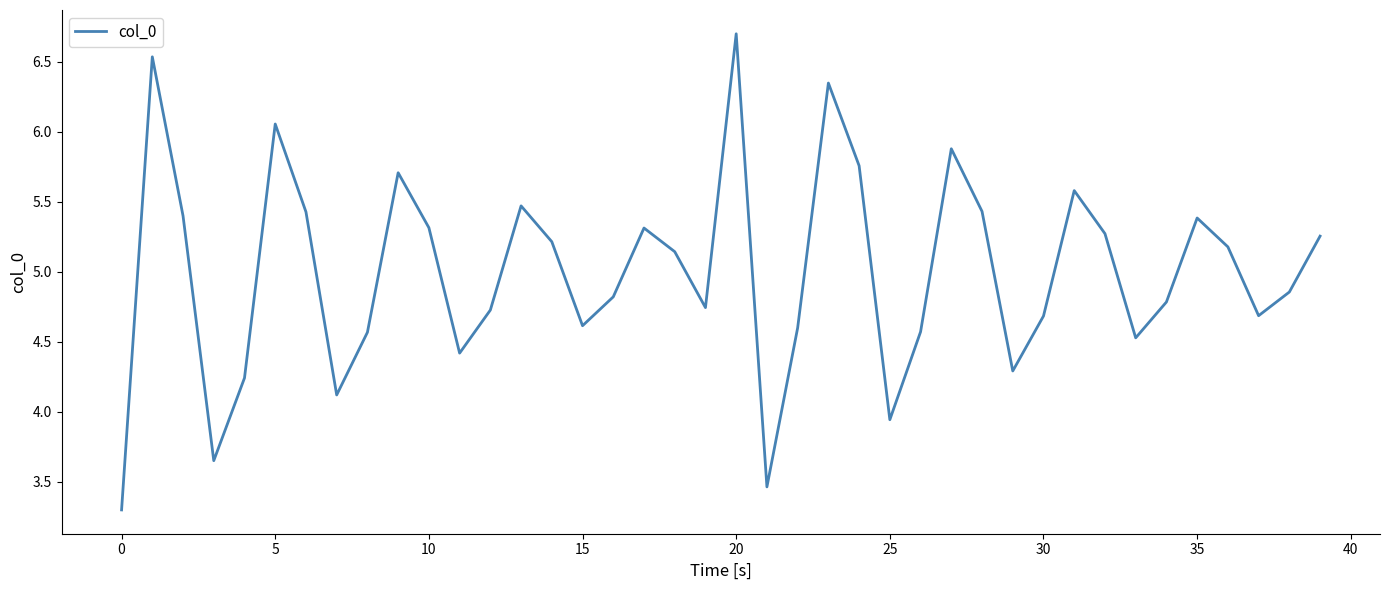

What is the difference between the maximum and minimum values?

3.4